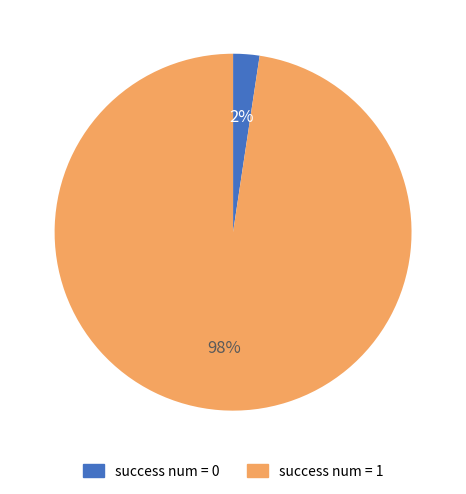

Is there a majority slice in this chart?

Yes